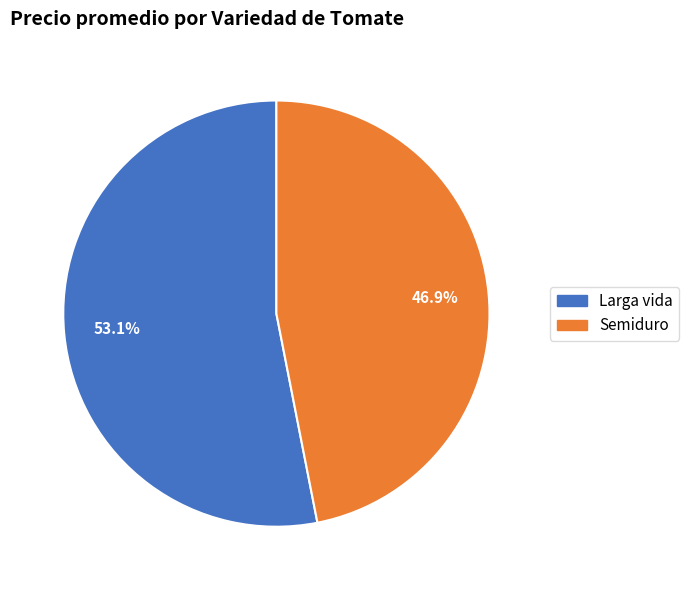

Is there any slice that represents more than half of the pie?

Yes